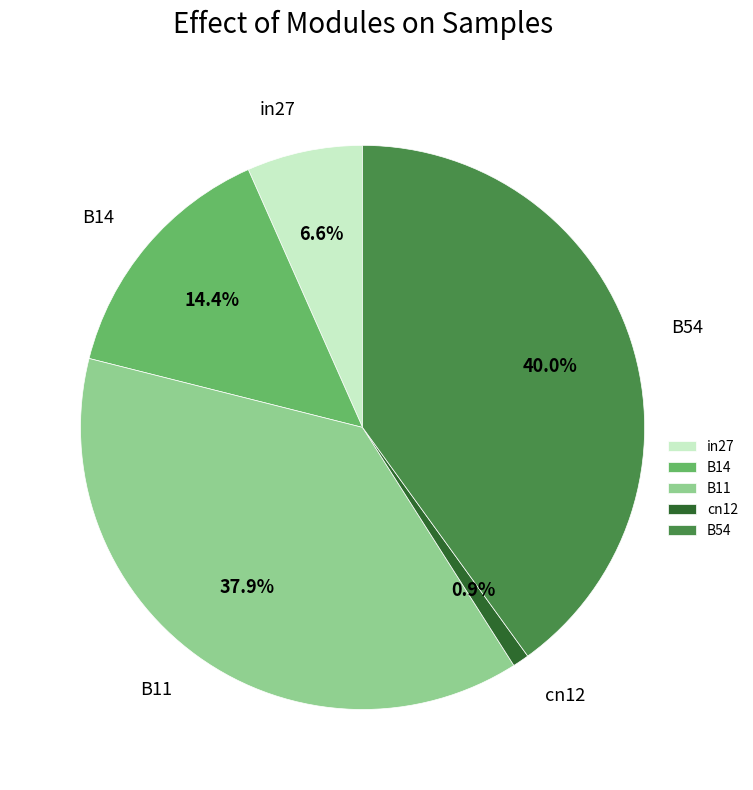

Is it true that cn12 is 10% of the pie?

False